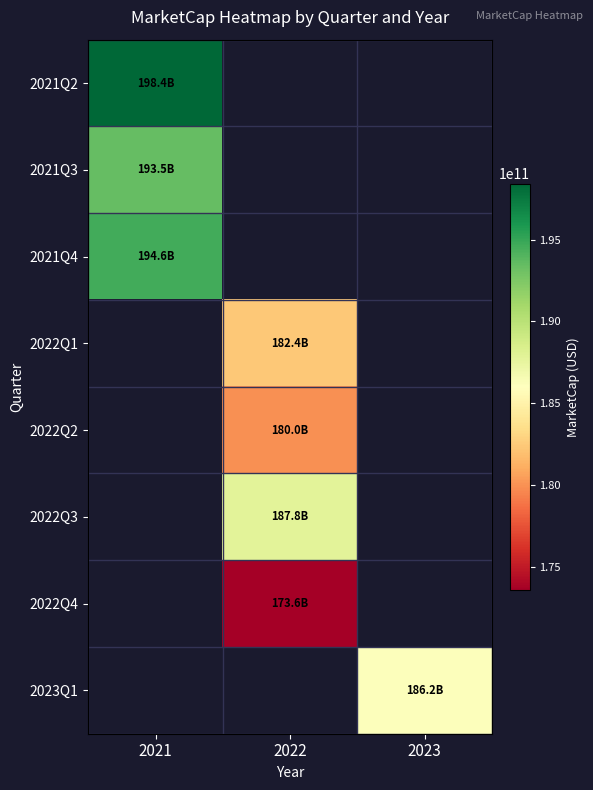

Count the number of data series in this chart.

8